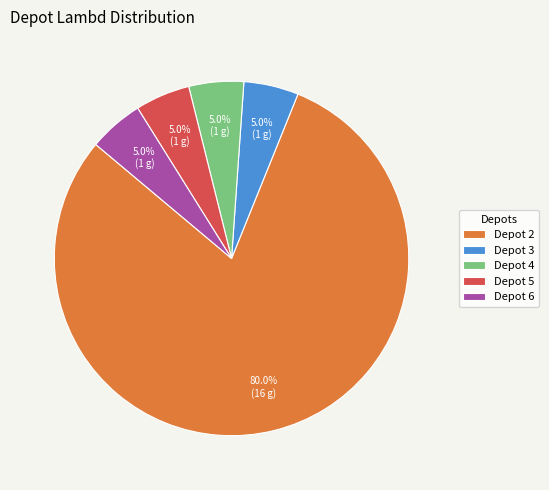

What is the largest slice in the pie chart?

Depot 2